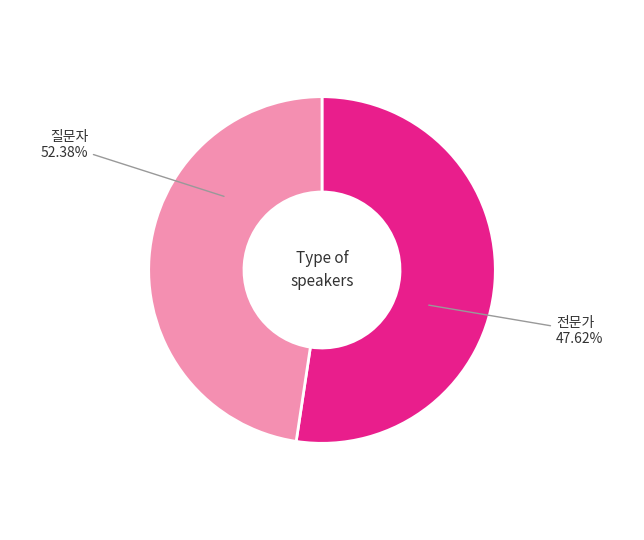

Count the number of slices in the pie.

2